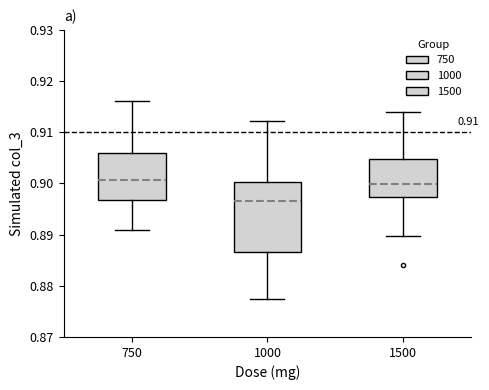

Reading left to right, transcribe this box plot: for each box, give where its median line is, the range the box spans, and where its two whiskers end, as read against the y-axis. The values are not printed on the chart, so give them approximately, as read against the axis.

750: median 0.901, box 0.897 to 0.906, whiskers 0.891 to 0.916
1000: median 0.897, box 0.887 to 0.900, whiskers 0.877 to 0.912
1500: median 0.900, box 0.897 to 0.905, whiskers 0.890 to 0.914